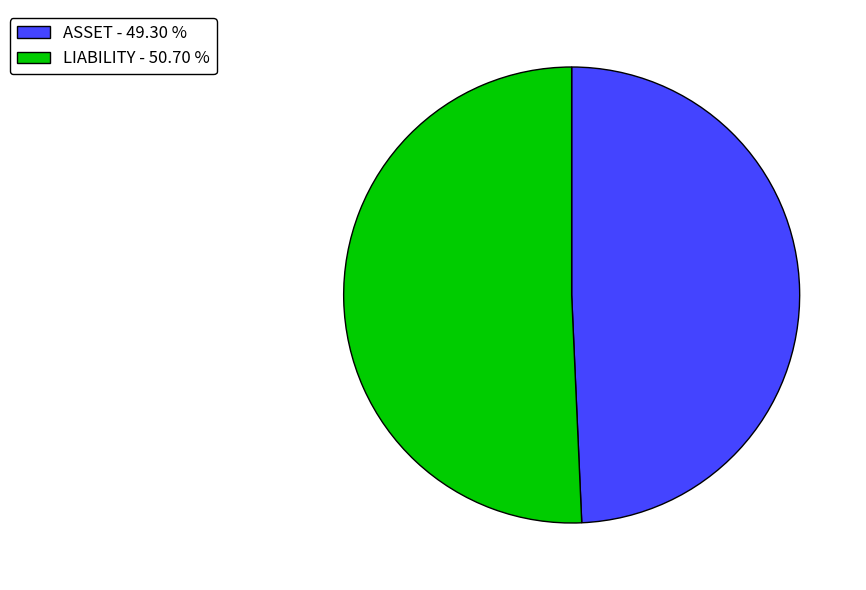

Combined, do ASSET and LIABILITY account for over 50%?

Yes